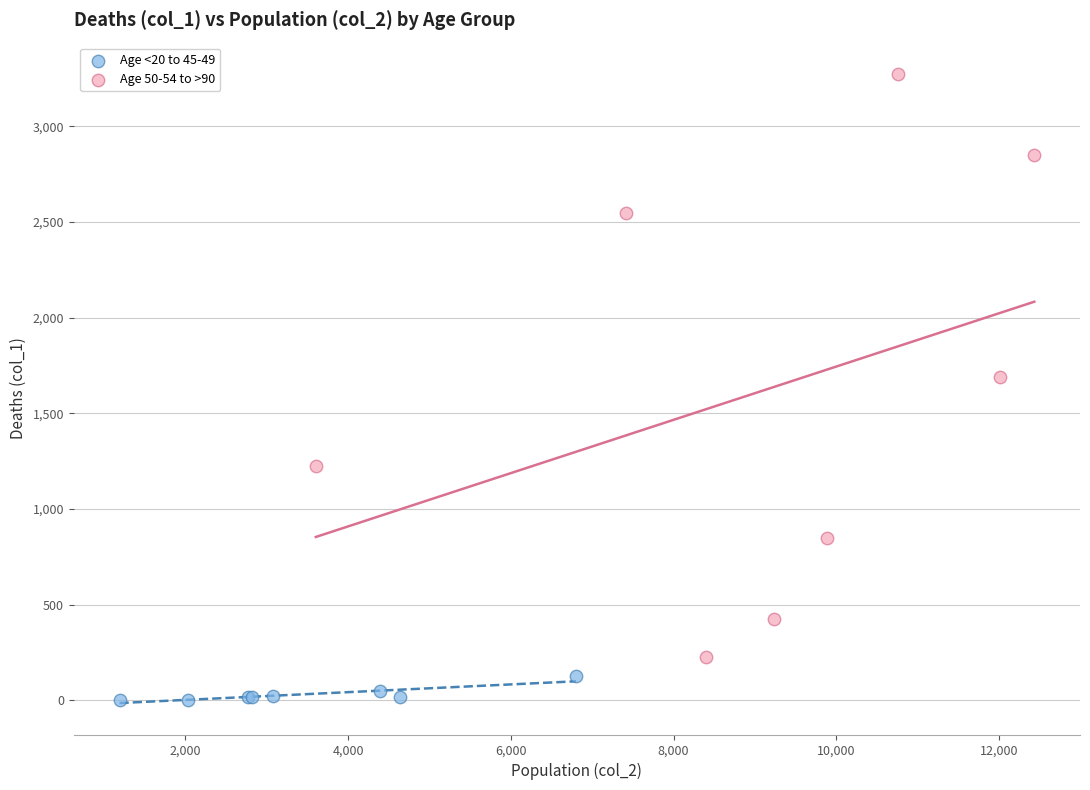

Which series contains the lowest Y value?

Age <20 to 45-49